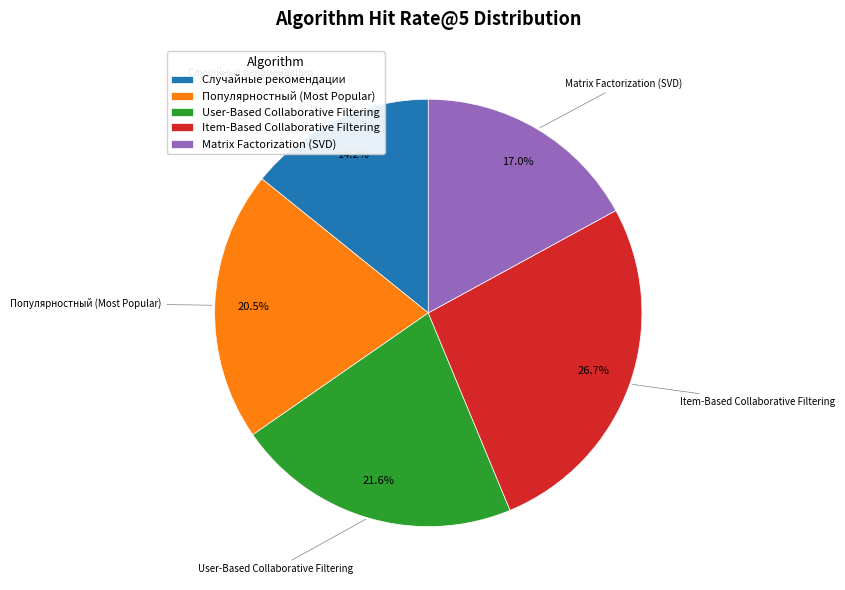

To the nearest percent, what percentage of the pie is Item-Based Collaborative Filtering?

27%